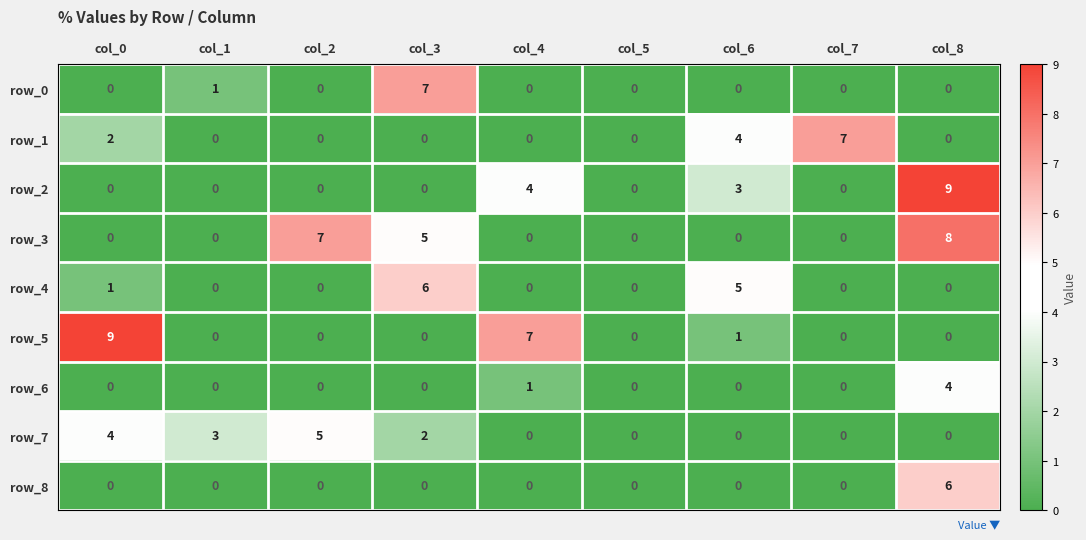

What is the difference between the row_7 values at col_1 and col_6?

3